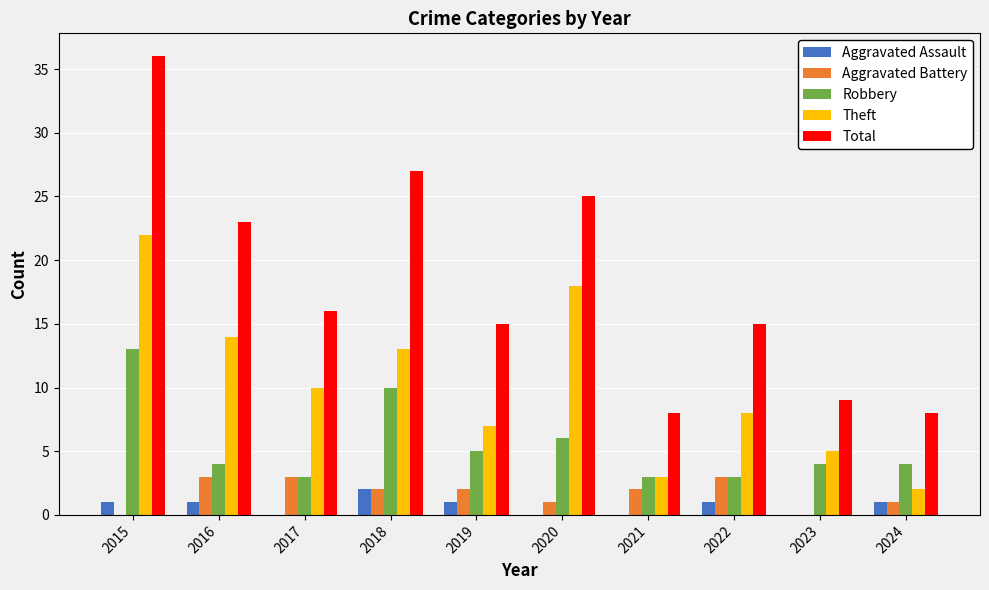

Reading left to right, transcribe all the data shown in this chart.

Aggravated Assault: 2015=1	2016=1	2017=0	2018=2	2019=1	2020=0	2021=0	2022=1	2023=0	2024=1
Aggravated Battery: 2015=0	2016=3	2017=3	2018=2	2019=2	2020=1	2021=2	2022=3	2023=0	2024=1
Robbery: 2015=13	2016=4	2017=3	2018=10	2019=5	2020=6	2021=3	2022=3	2023=4	2024=4
Theft: 2015=22	2016=14	2017=10	2018=13	2019=7	2020=18	2021=3	2022=8	2023=5	2024=2
Total: 2015=36	2016=23	2017=16	2018=27	2019=15	2020=25	2021=8	2022=15	2023=9	2024=8